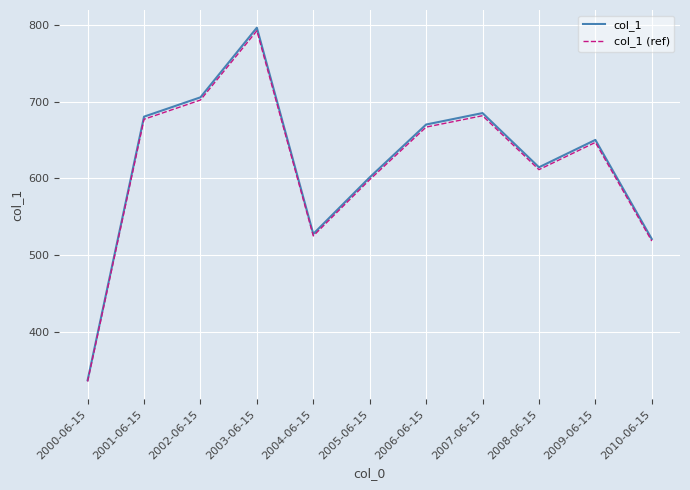

Is this an area chart (filled region under the line)?

No